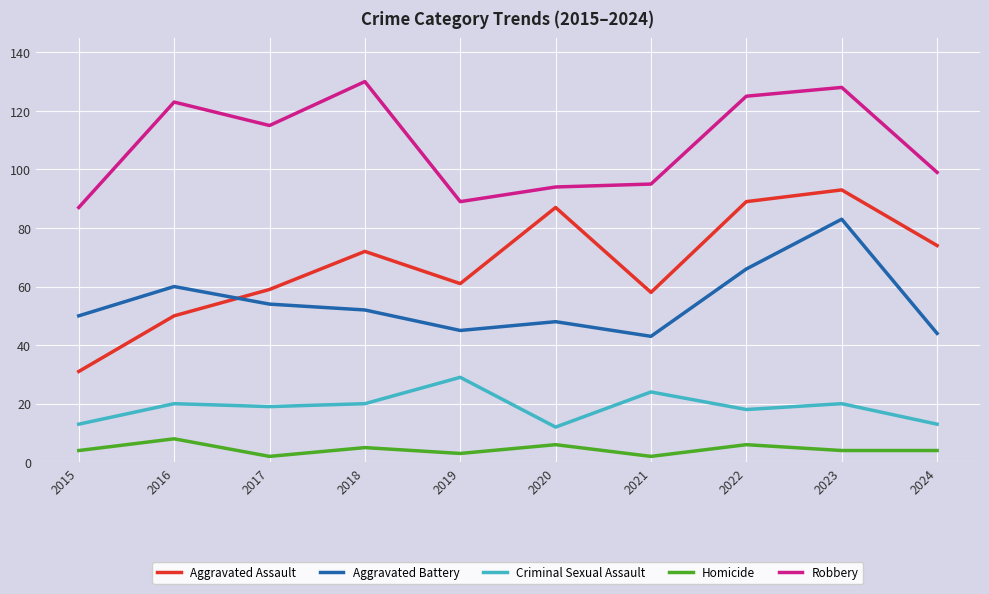

Which series has the widest spread of values?

Aggravated Assault